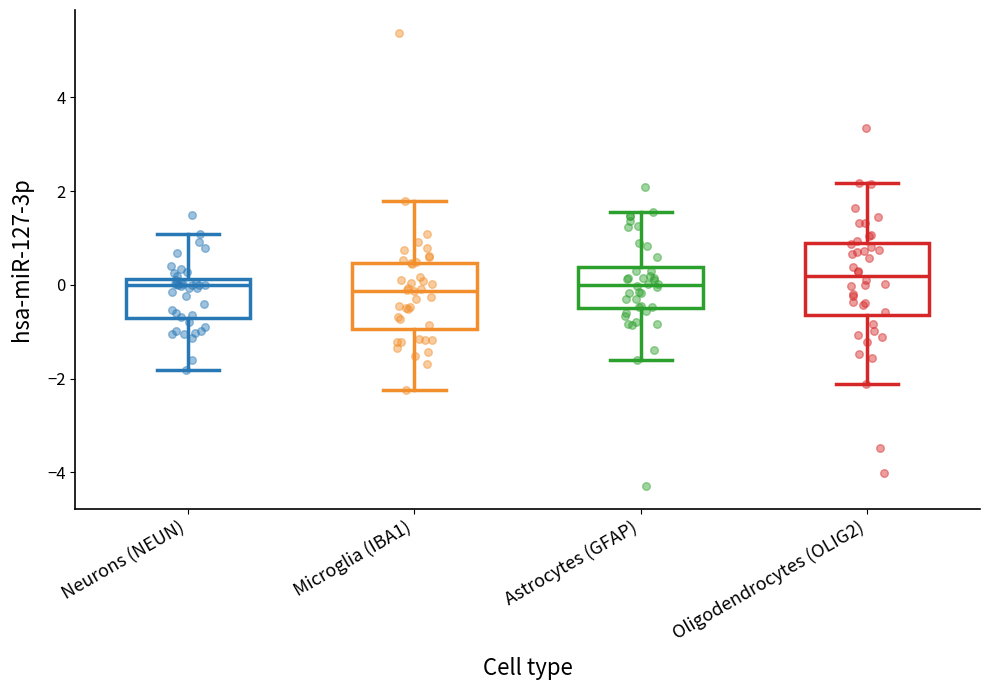

Where does the median line of the box for Neurons (NEUN) sit on the y-axis? The values are not printed on the chart, so give them approximately, as read against the axis.

0.0